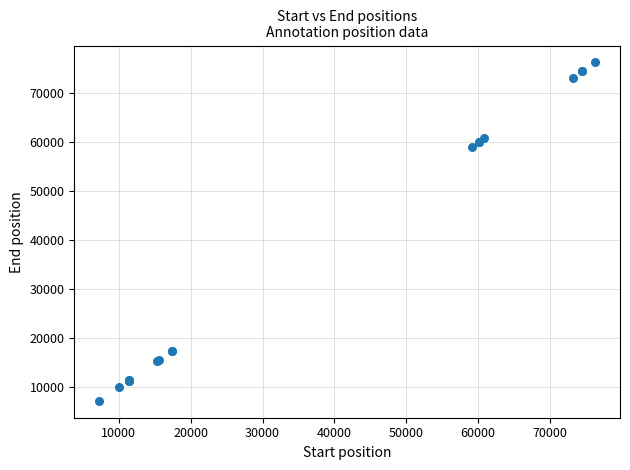

What Y value in the scatter plot is closest to 41787?

59148